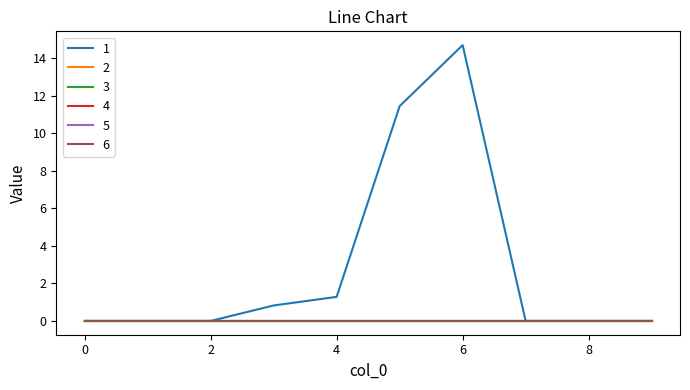

Reading left to right, list all the values displayed in this chart.

1: 0.0	0.0	0.0	0.8	1.3	11.4	14.7	0.0	0.0	0.0
2: 0.0	0.0	0.0	0.0	0.0	0.0	0.0	0.0	0.0	0.0
3: 0.0	0.0	0.0	0.0	0.0	0.0	0.0	0.0	0.0	0.0
4: 0.0	0.0	0.0	0.0	0.0	0.0	0.0	0.0	0.0	0.0
5: 0.0	0.0	0.0	0.0	0.0	0.0	0.0	0.0	0.0	0.0
6: 0.0	0.0	0.0	0.0	0.0	0.0	0.0	0.0	0.0	0.0